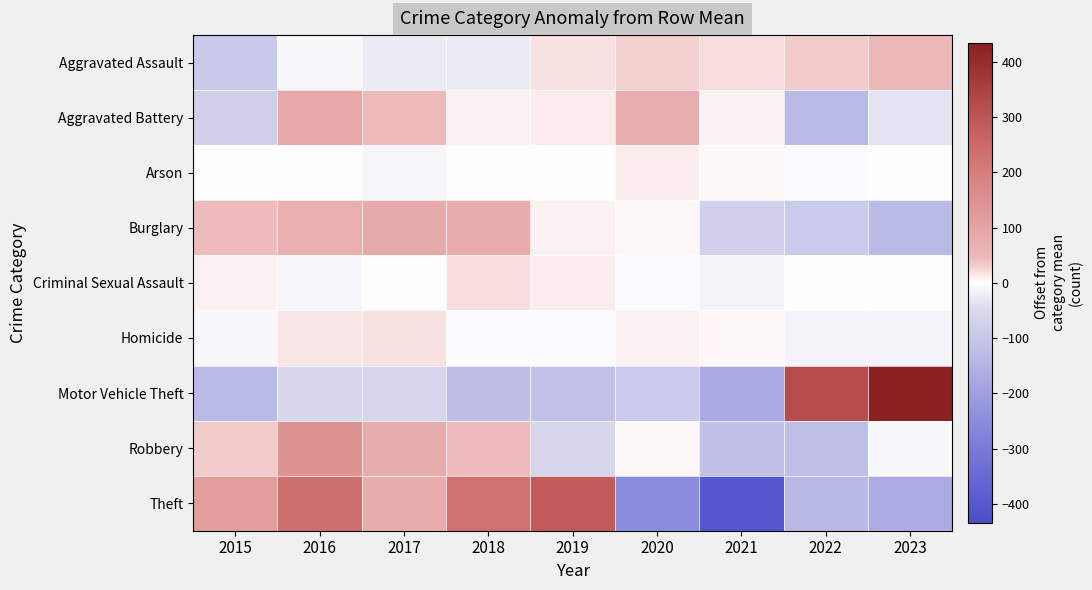

Rank the series by their maximum value, from lowest to highest.

Arson, Homicide, Criminal Sexual Assault, Aggravated Assault, Burglary, Aggravated Battery, Robbery, Theft, Motor Vehicle Theft